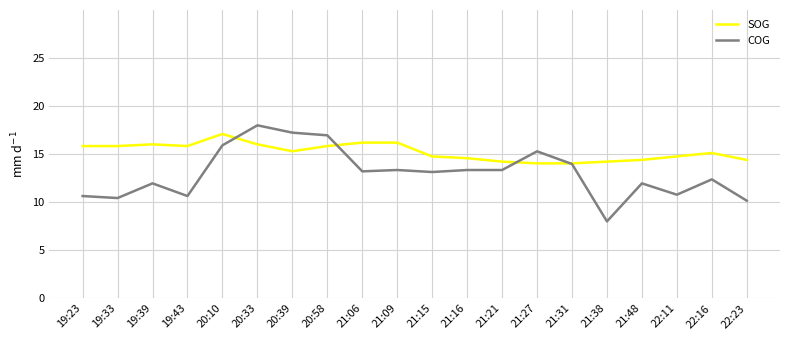

At which category does the chart reach its minimum across all series?

21:38